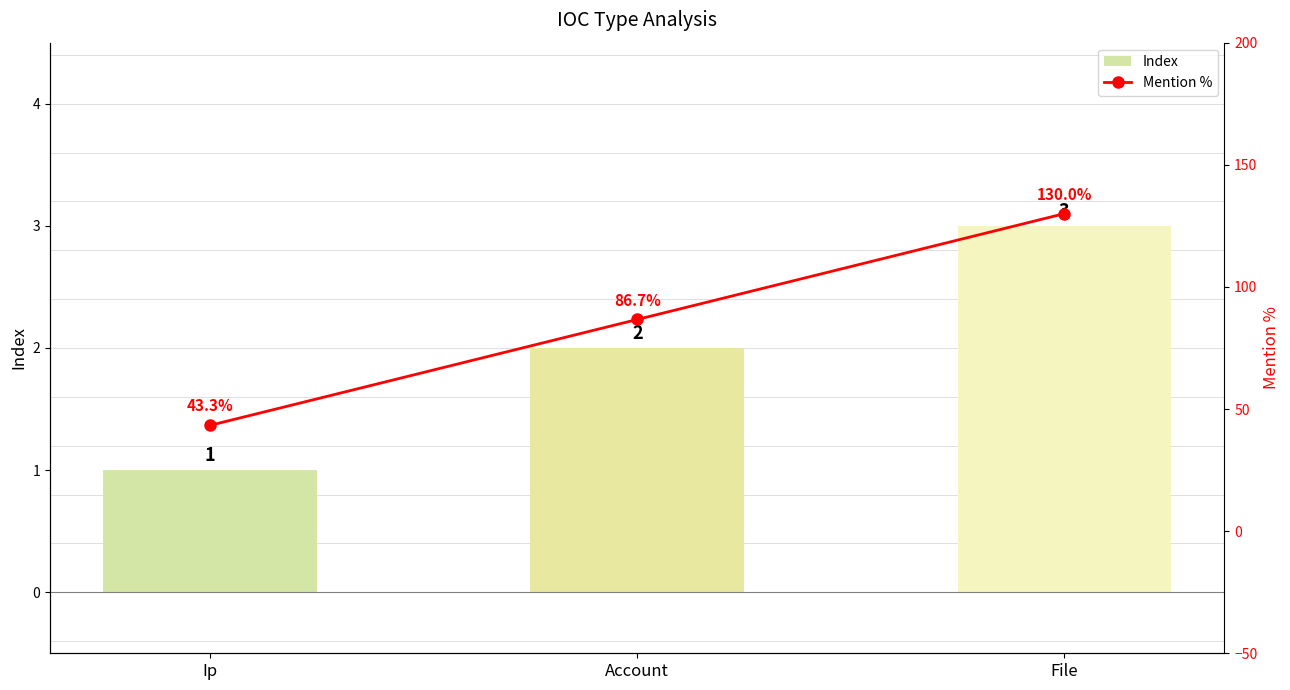

What is the sum of all Index values?

6